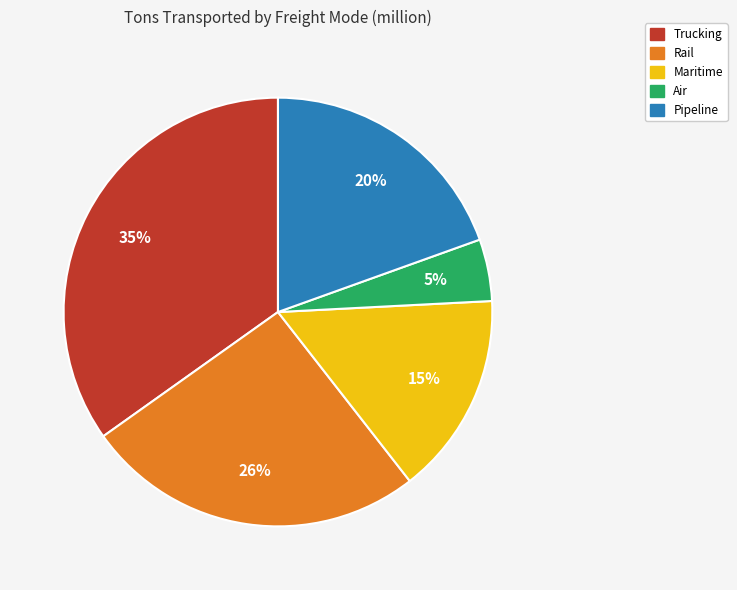

To the nearest percent, what percentage of the pie is Maritime?

15%